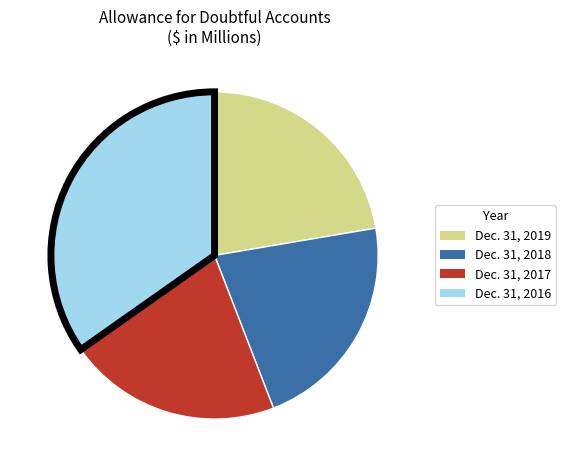

Count the number of slices in the pie.

4